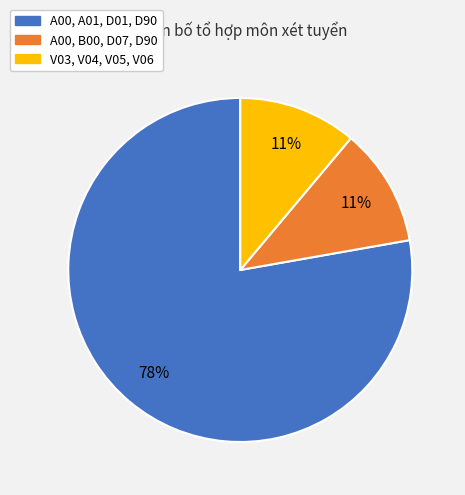

True or false: A00, B00, D07, D90 accounts for 23% of the total.

False